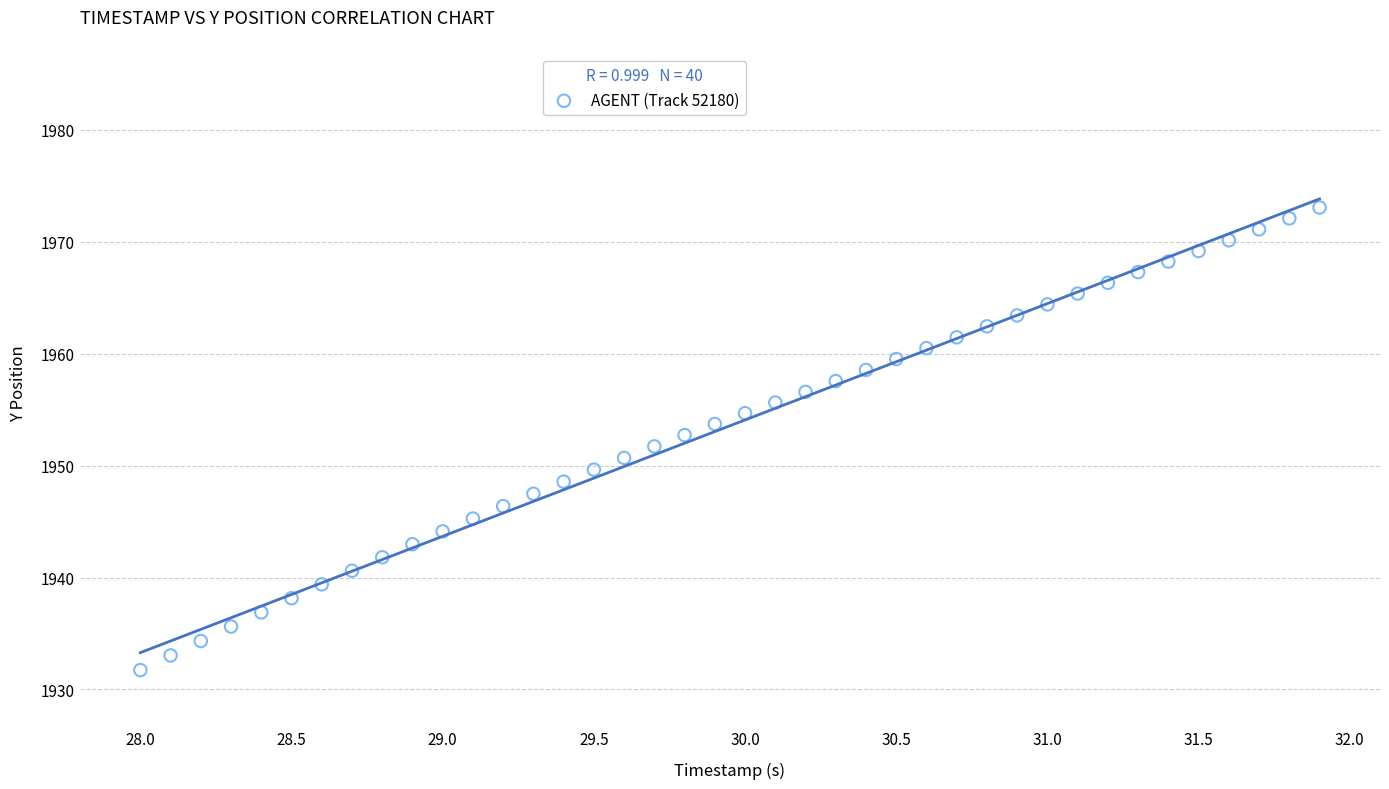

What is the range of Y values (max minus min)?

41.3